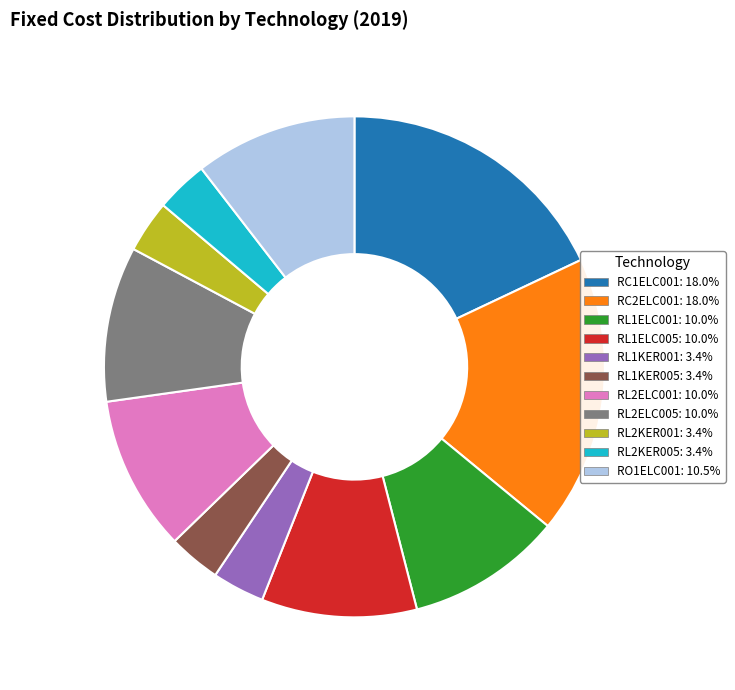

Do RL1KER001: 3.4% and RL2KER001: 3.4% together represent more than half of the pie?

No